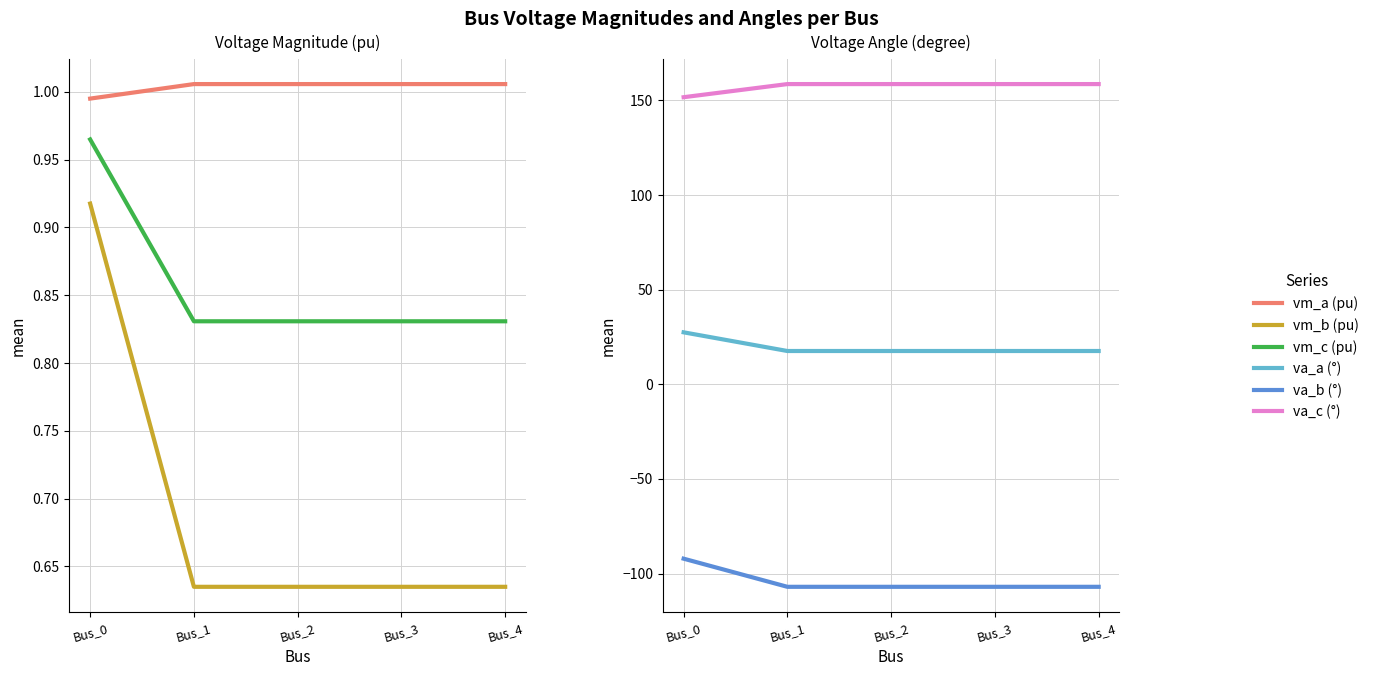

At how many categories does at least one series exceed 17?

5